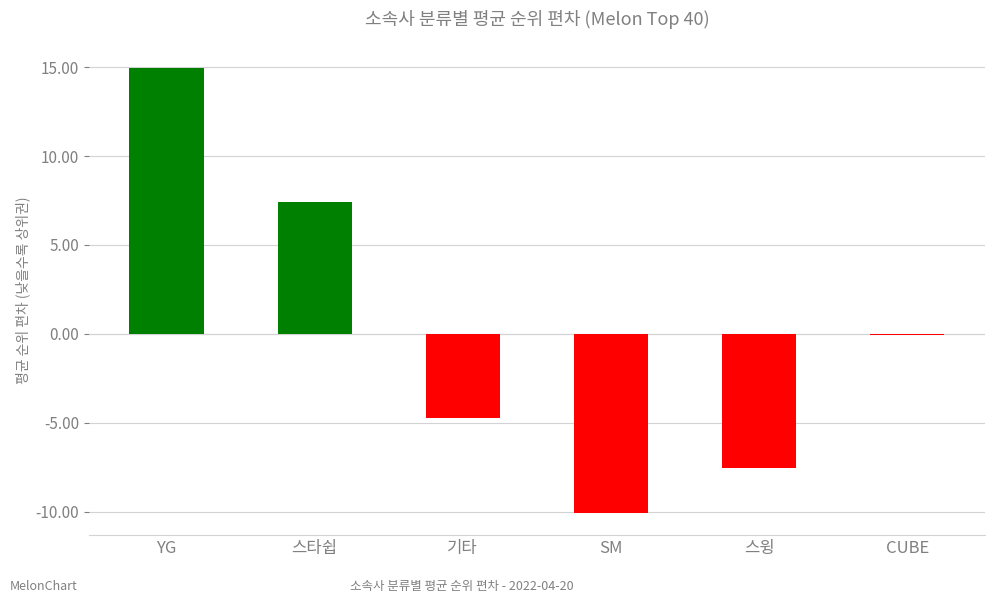

Where is the data nearest to the value 2?

CUBE